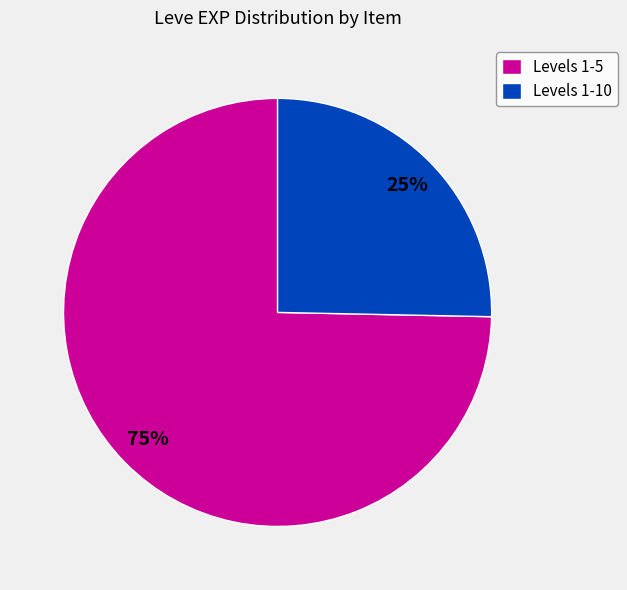

Does any single category account for the majority?

Yes